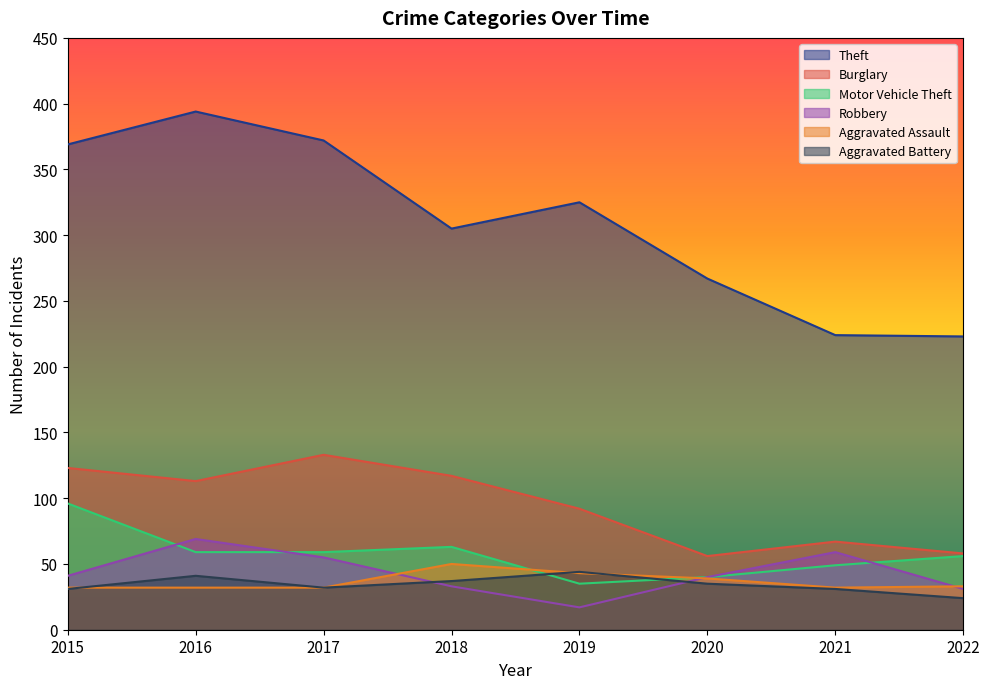

Reading right to left, extract all data points from this chart.

Theft: 2022=223	2021=224	2020=267	2019=325	2018=305	2017=372	2016=394	2015=369
Burglary: 2022=58	2021=67	2020=56	2019=92	2018=117	2017=133	2016=113	2015=123
Motor Vehicle Theft: 2022=56	2021=49	2020=40	2019=35	2018=63	2017=59	2016=59	2015=96
Robbery: 2022=31	2021=59	2020=40	2019=17	2018=33	2017=55	2016=69	2015=41
Aggravated Assault: 2022=33	2021=32	2020=39	2019=43	2018=50	2017=32	2016=32	2015=32
Aggravated Battery: 2022=24	2021=31	2020=35	2019=44	2018=37	2017=32	2016=41	2015=31